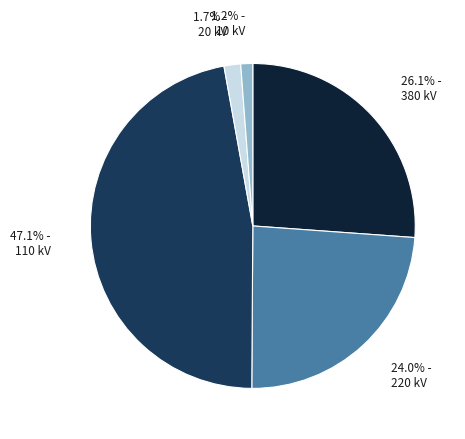

Is there a majority slice in this chart?

No